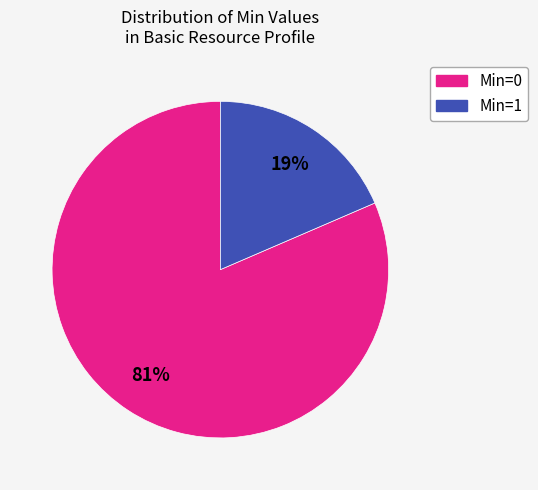

Count the number of slices in the pie.

2